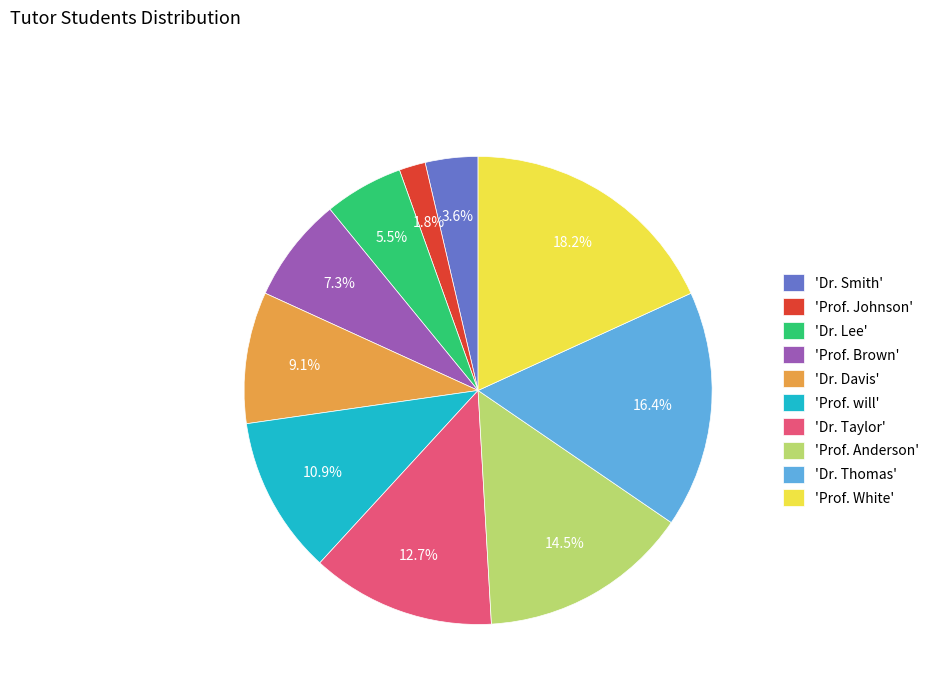

How many segments does this pie chart have?

10